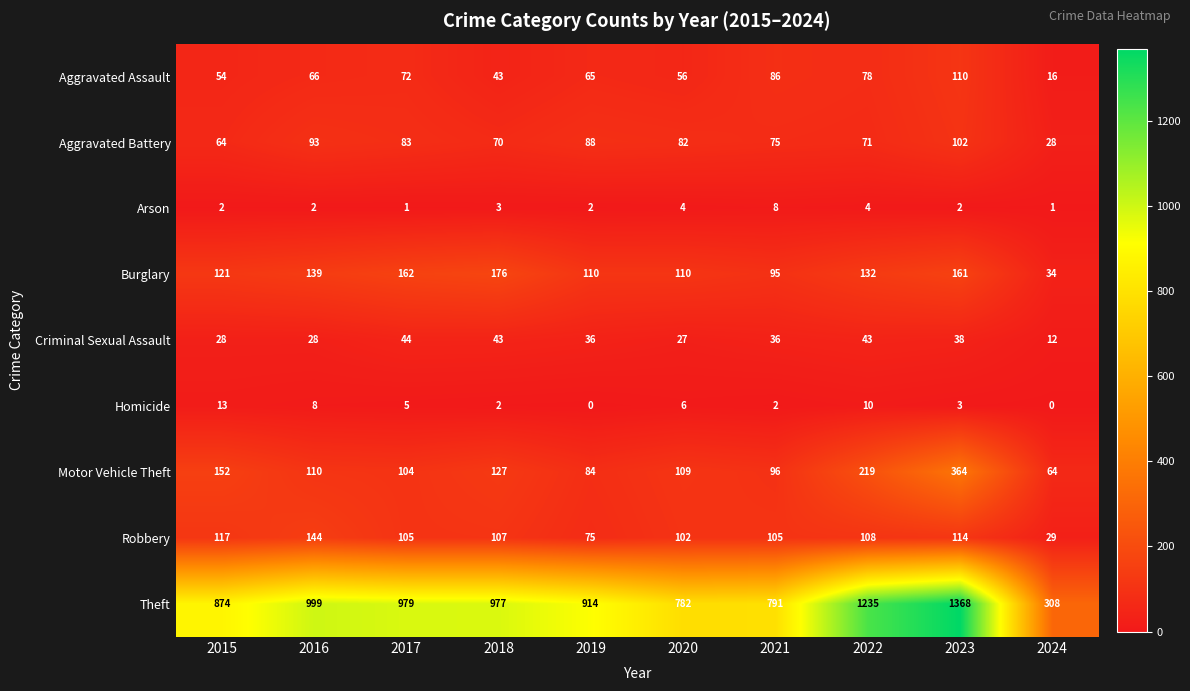

The value of Burglary at 2017 is 162. True or false?

True